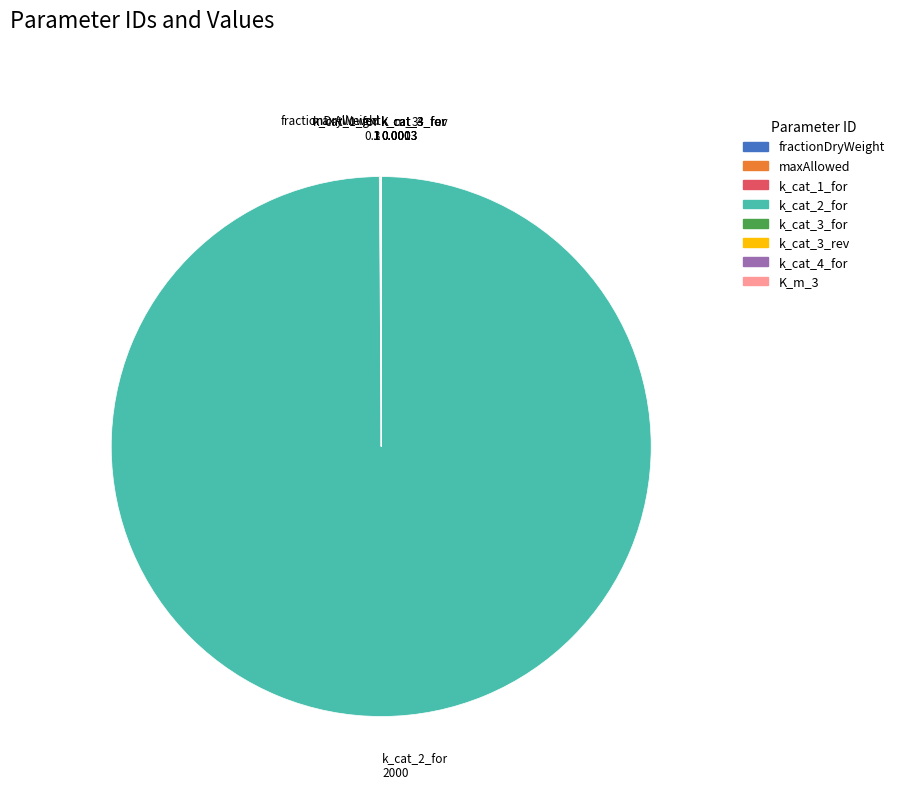

The k_cat_2_for slice represents 89% of the pie. True or false?

False